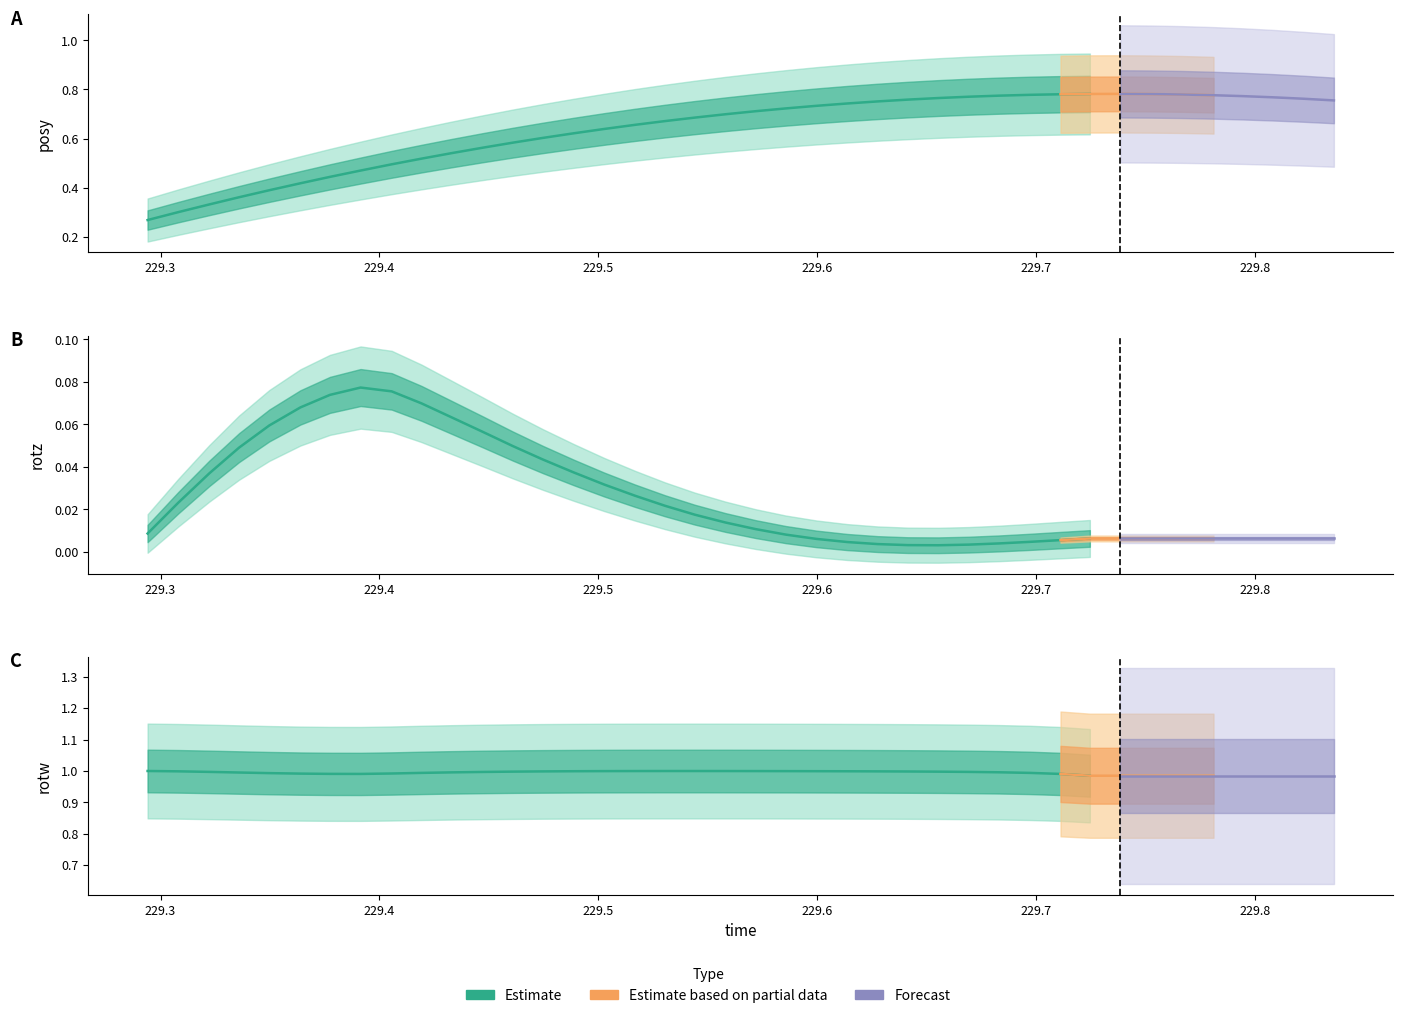

True or false: rotz and rotw cross at least once.

False